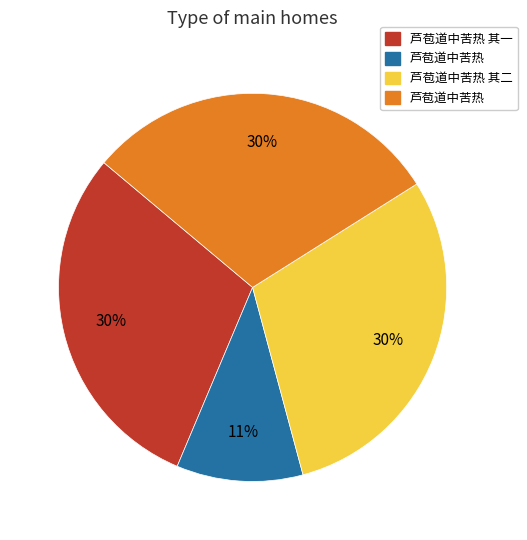

To the nearest percent, what is the average slice percentage?

25%